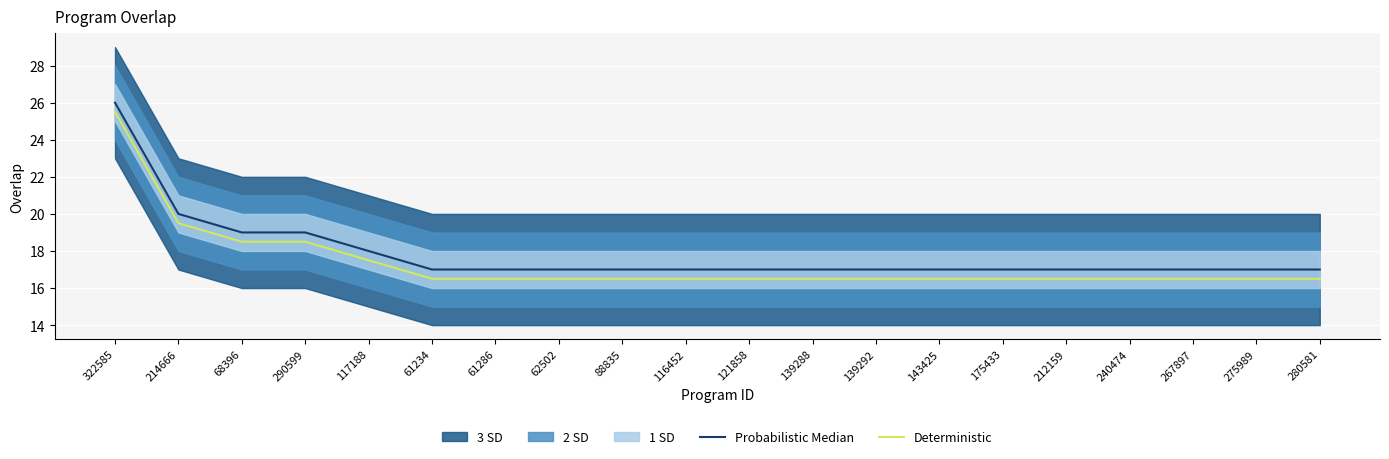

What is the maximum value for Deterministic?

25.5